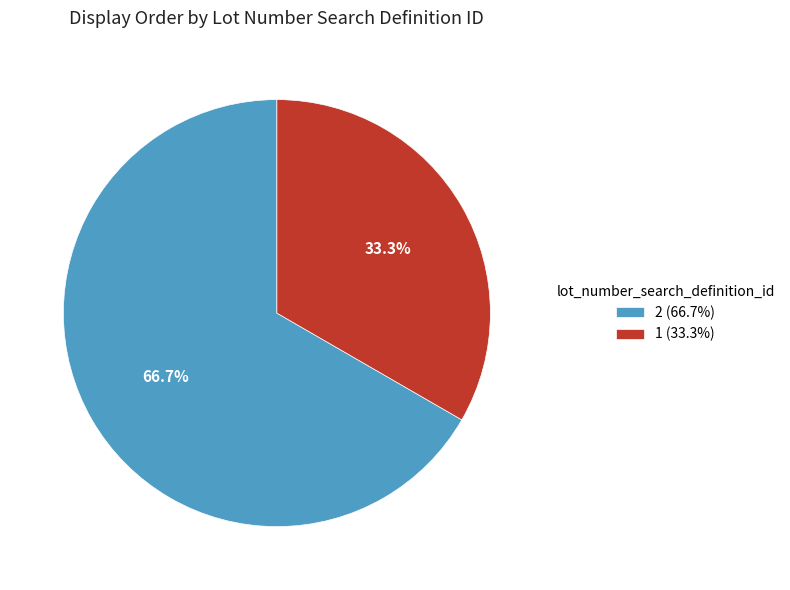

To the nearest percent, what percentage of the pie is 2?

67%